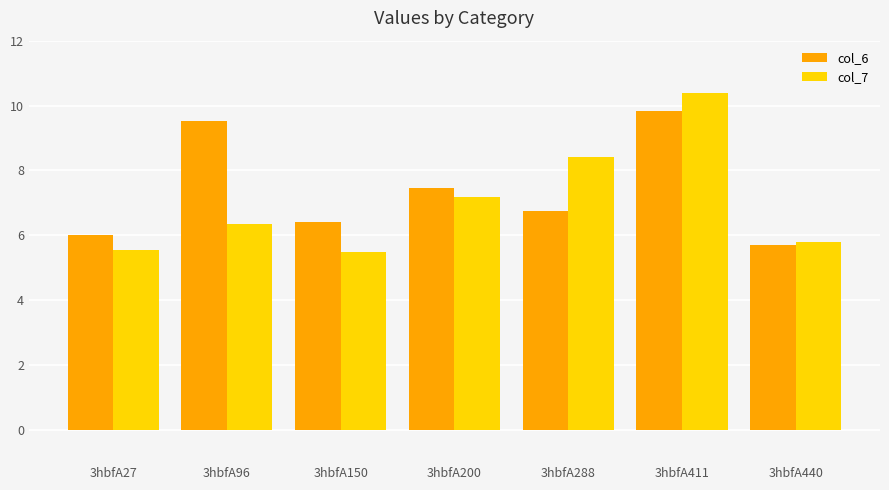

Is it true that col_7 equals 7.7 at 3hbfA27?

False